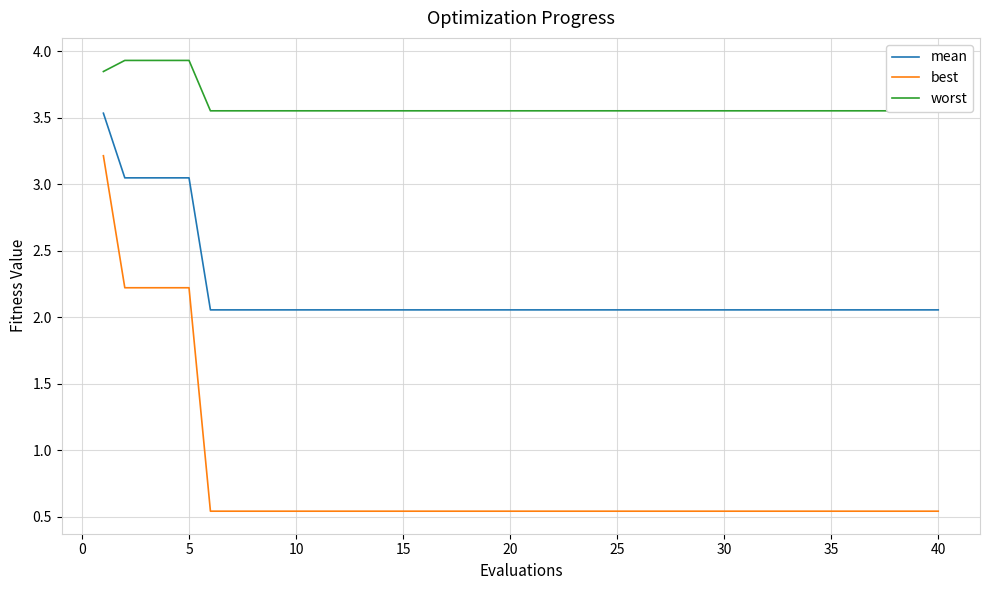

Which series has the largest range (max minus min)?

best